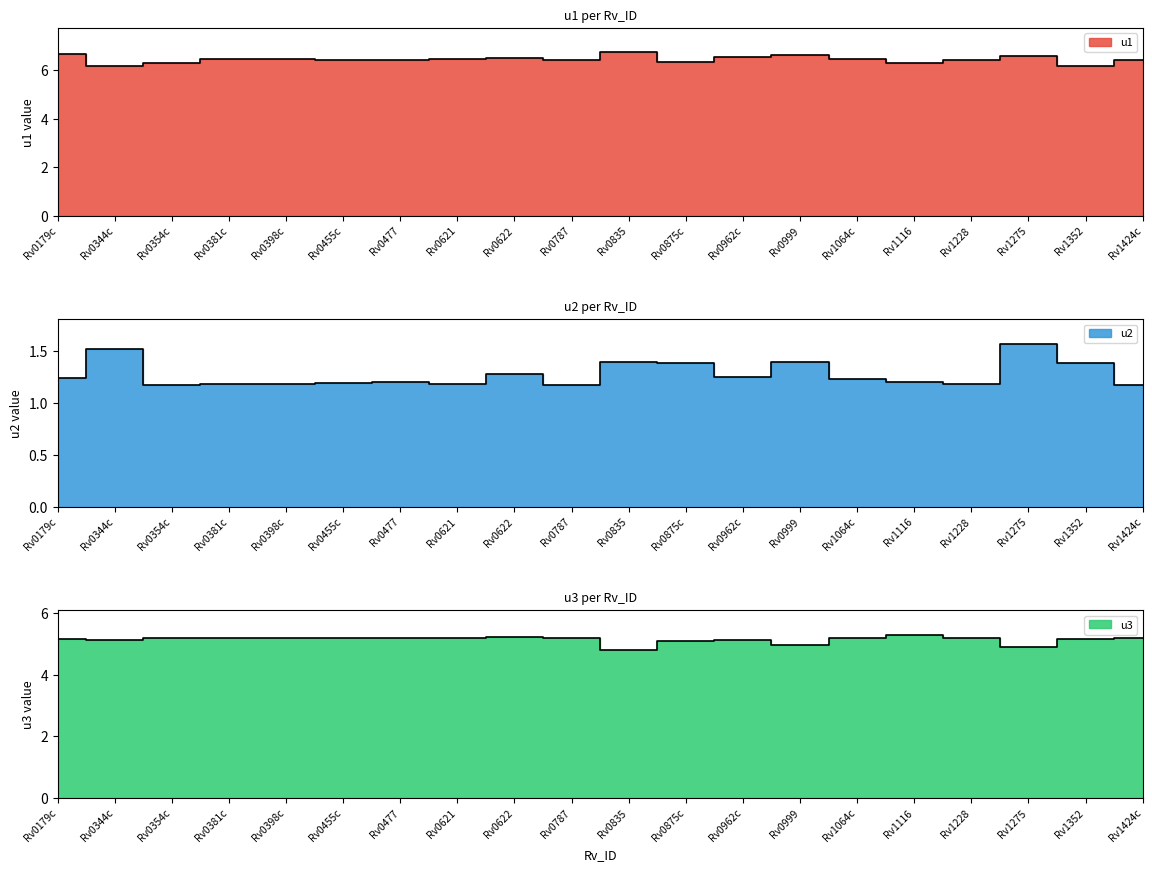

How many data points in u3 are less than 5?

3